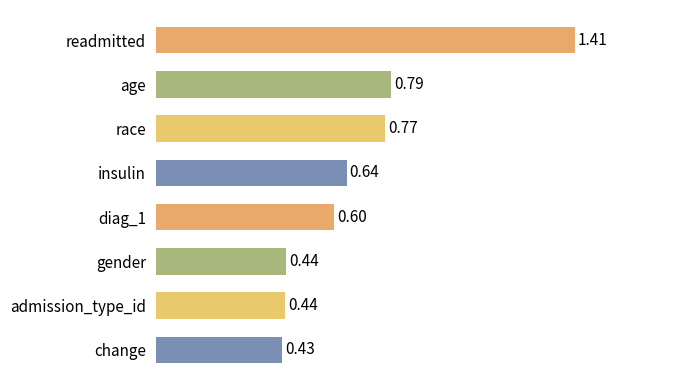

What is the label of the 7th bar from the top?

admission_type_id